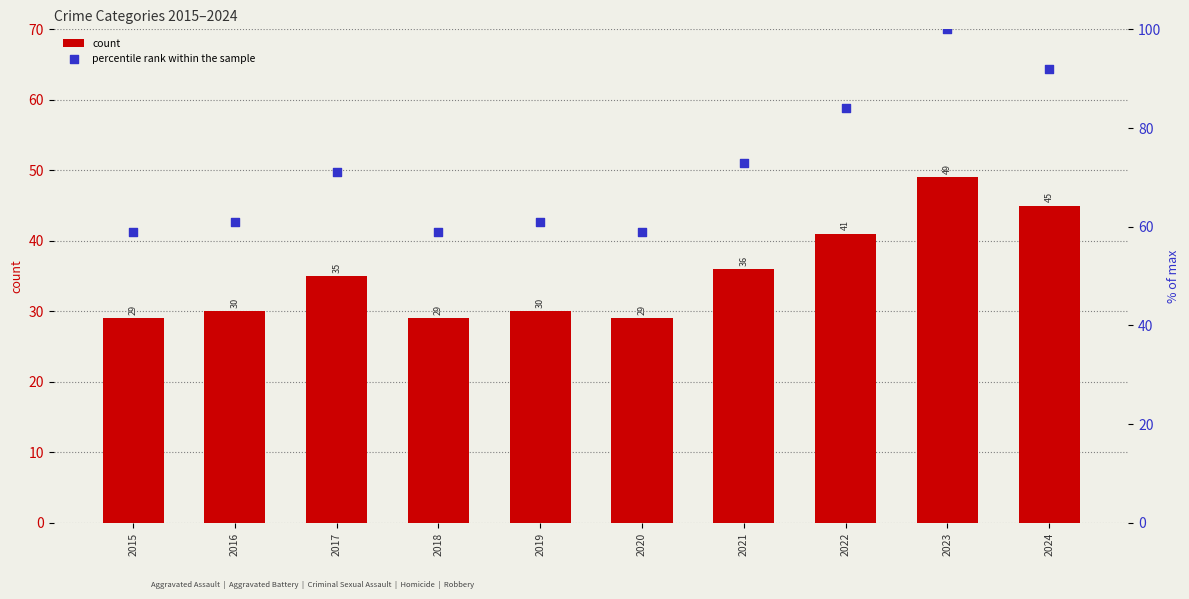

At how many categories does at least one series exceed 69?

5